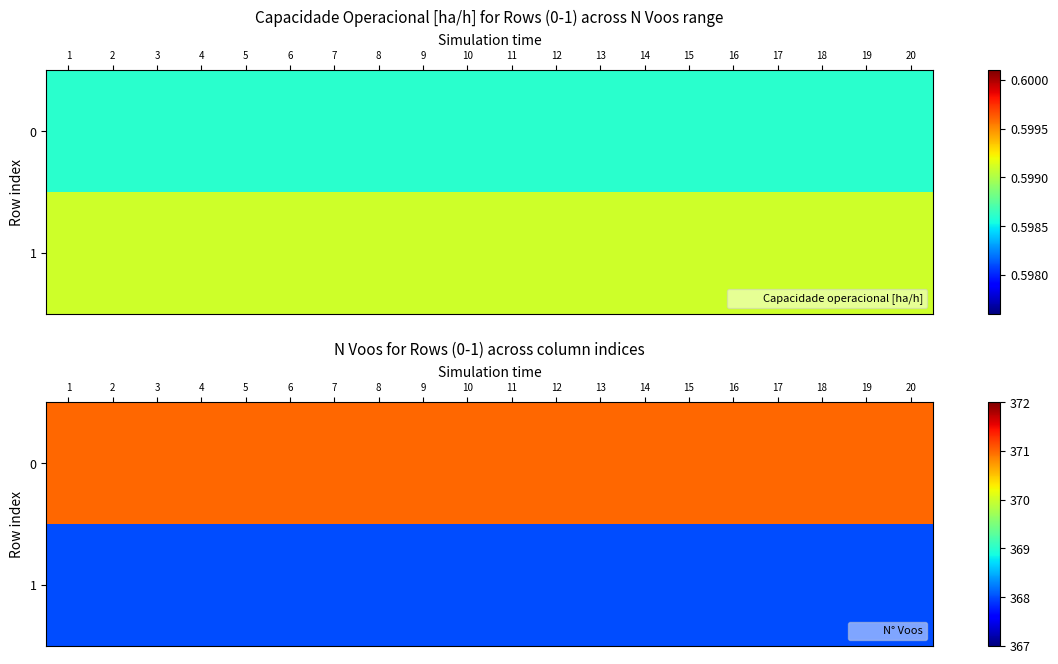

At which label does 0 reach its minimum?

1